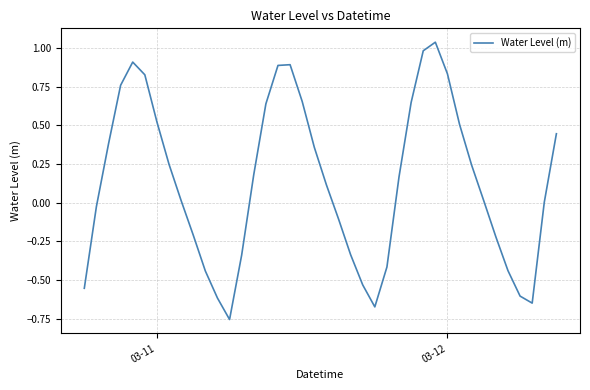

What is the difference between the maximum and minimum values?

1.8